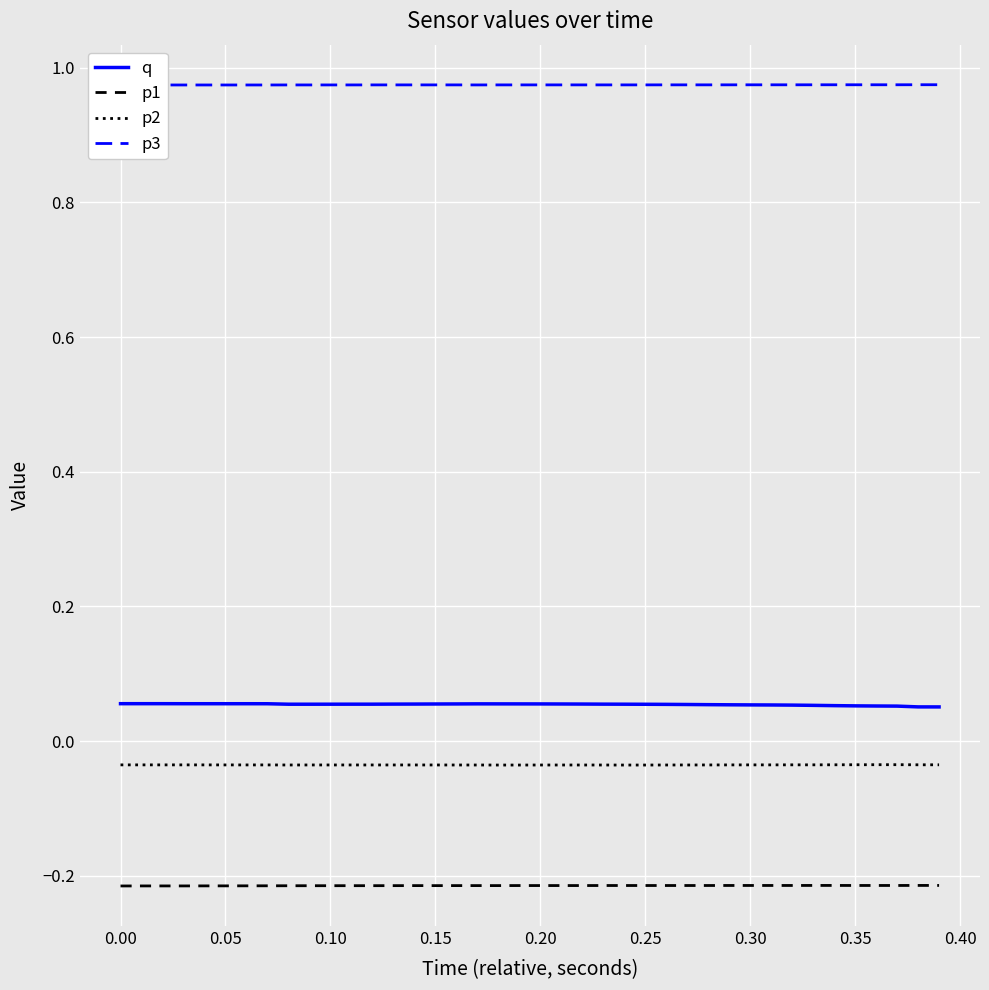

True or false: p2 and q intersect in this chart.

False